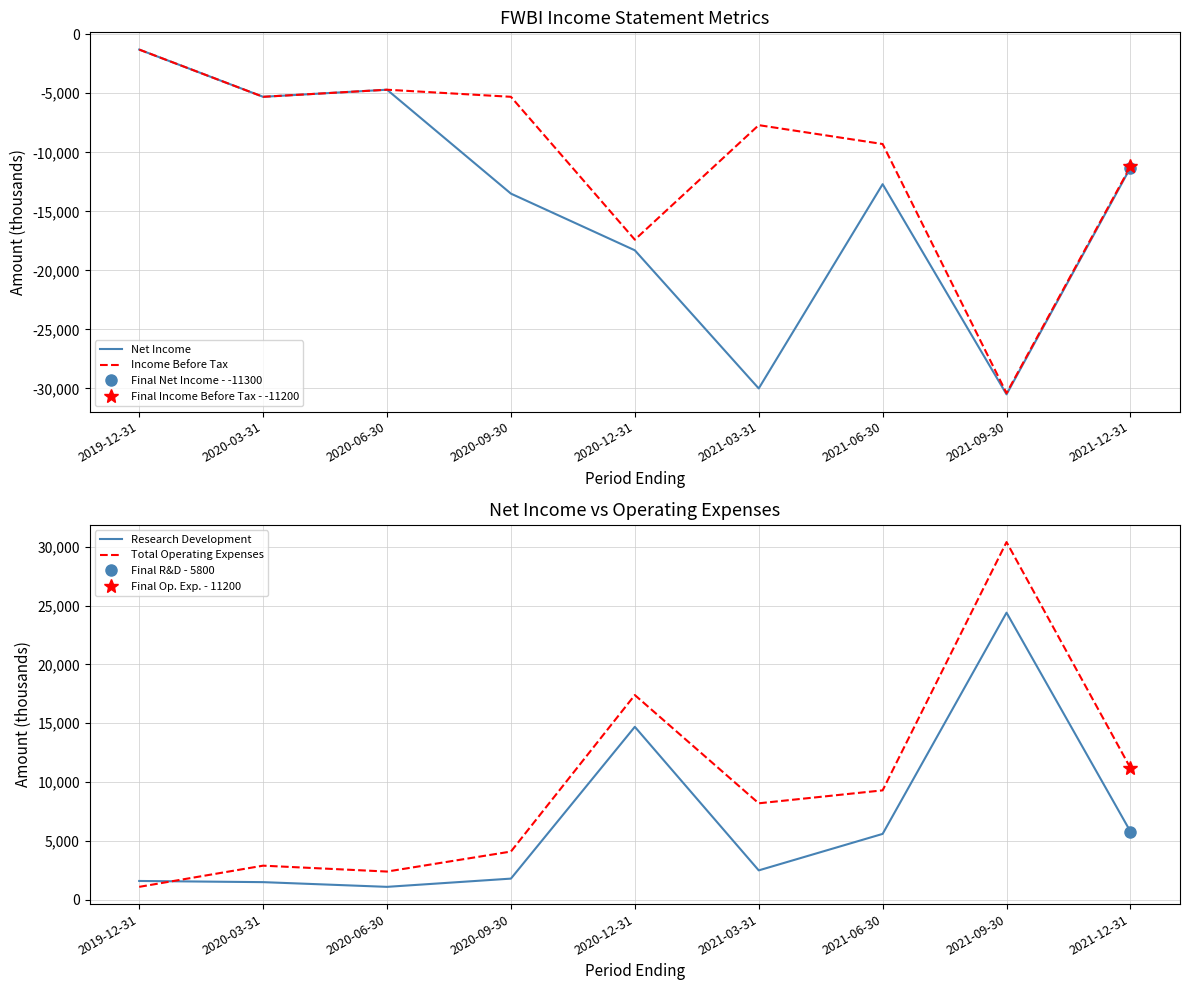

What is the label of the 9th point from the right?

2019-12-31